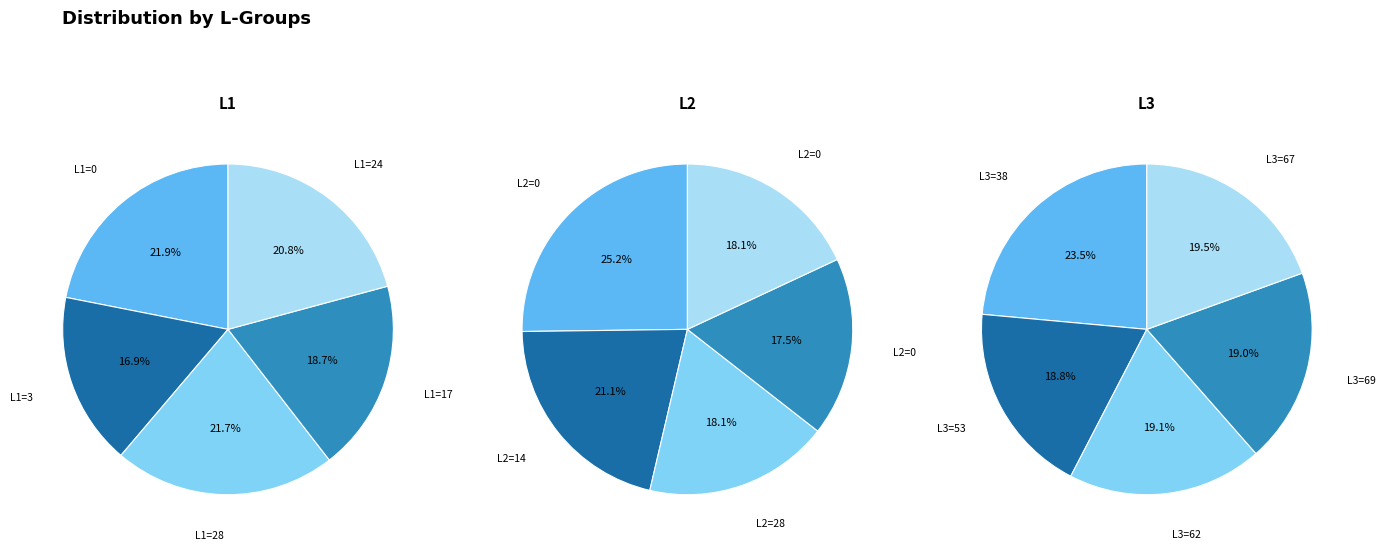

What portion of the pie excludes 4?

79.2%